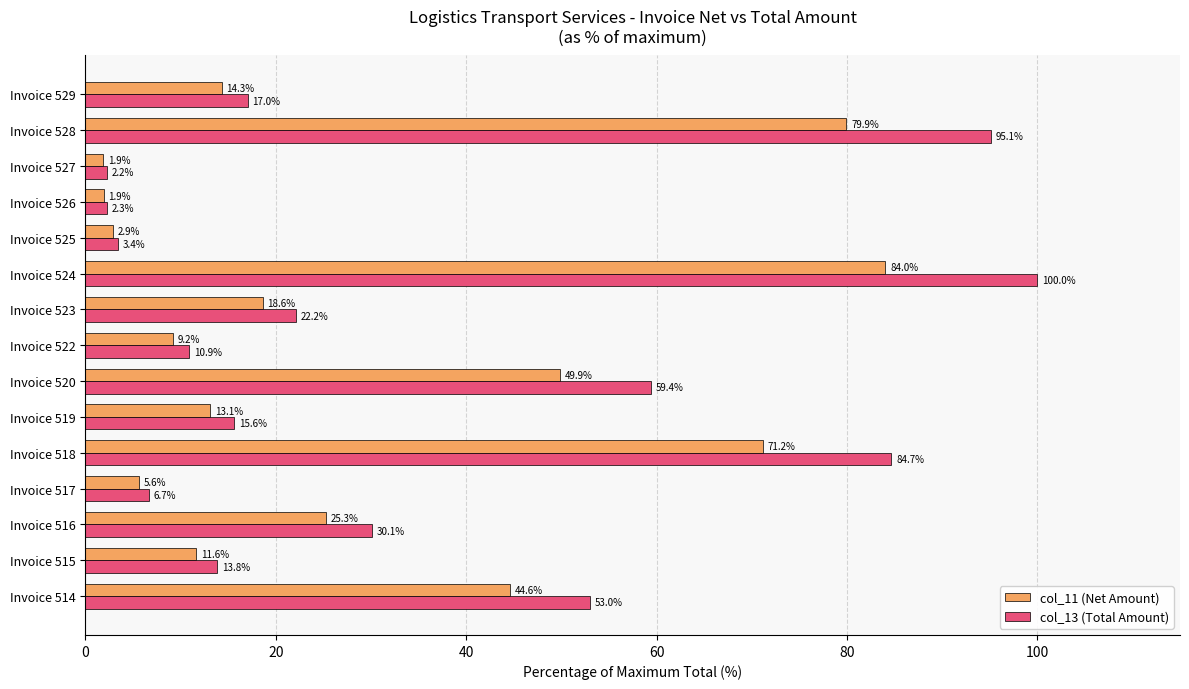

True or false: col_13 (Total Amount) has a value of 10.9 at Invoice 522.

True